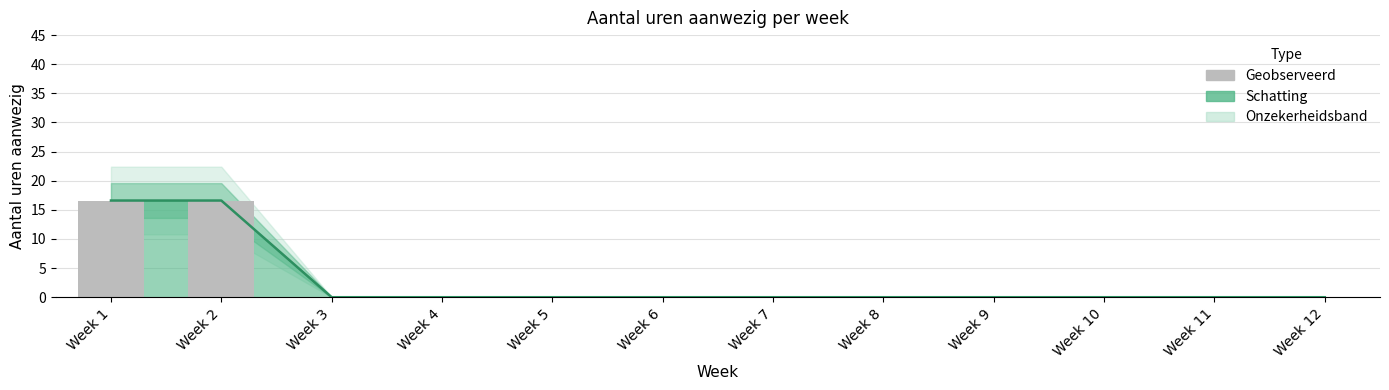

What is the greatest value displayed?

16.6